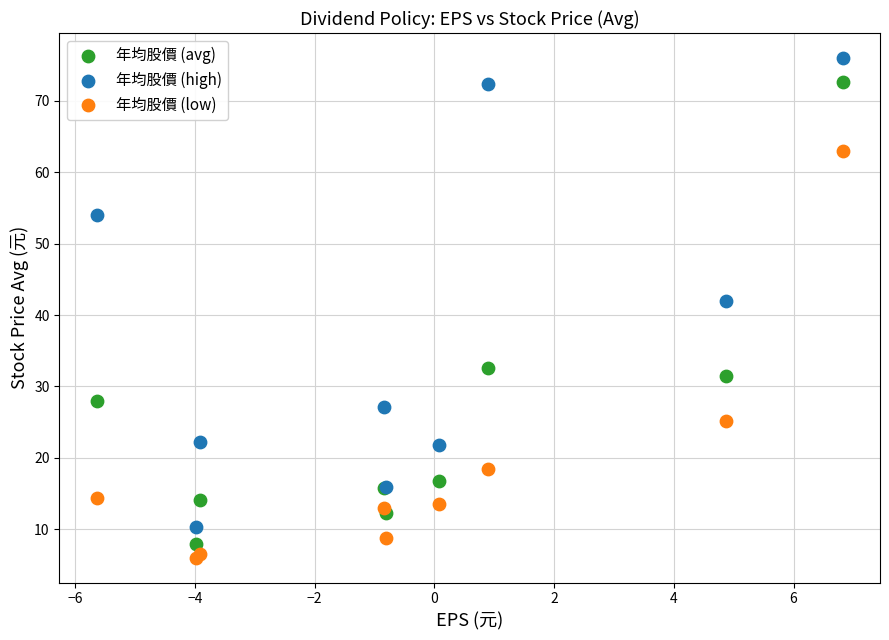

Which series reaches the maximum Y coordinate?

年均股價 (high)